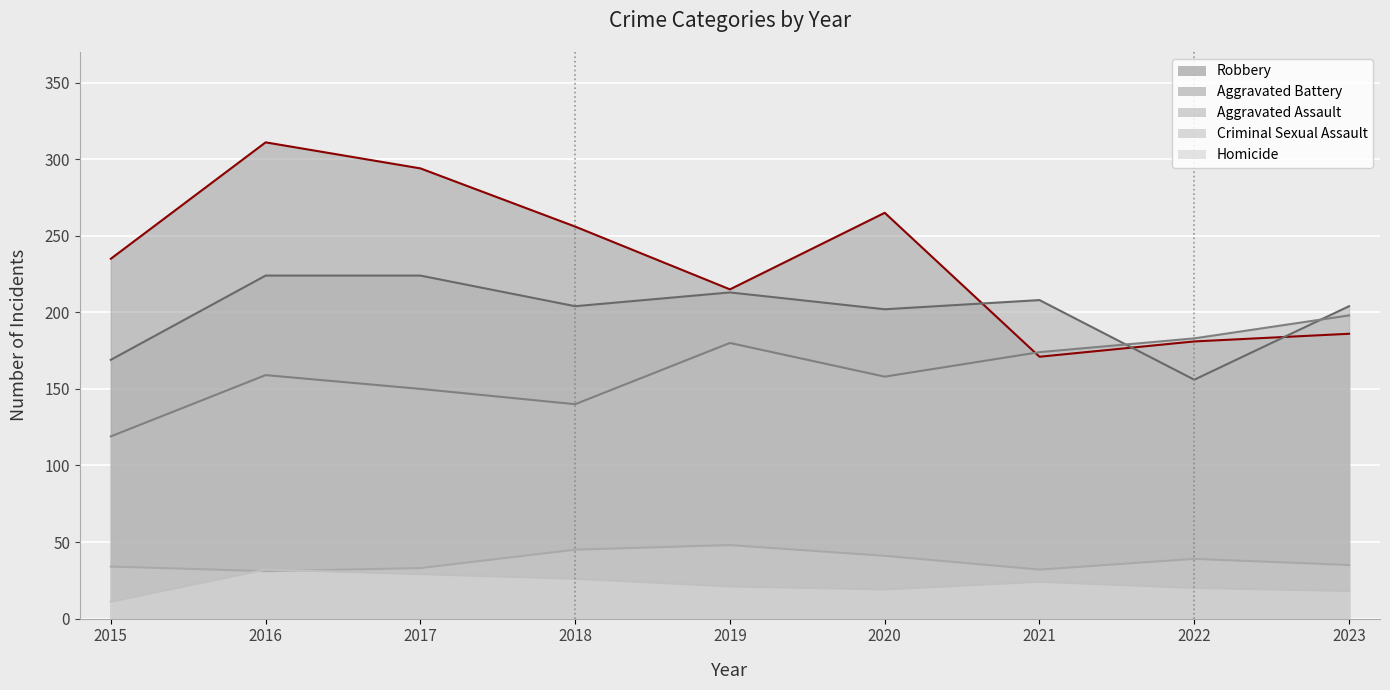

What is the value of the Robbery point at the 3rd from the left?

294